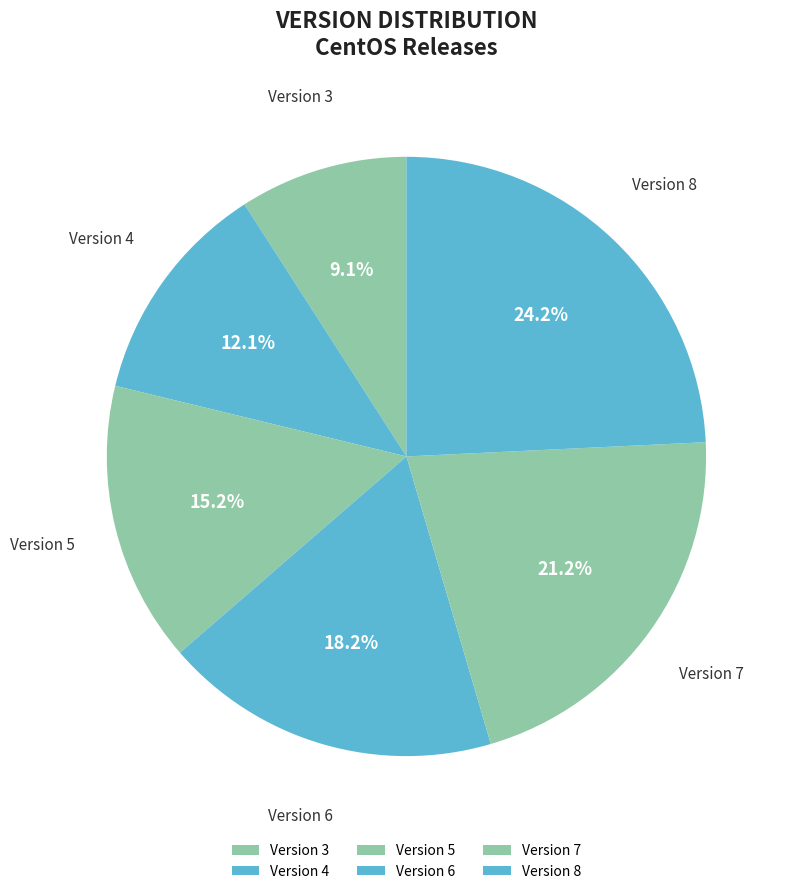

Approximately how many times larger is the value at Version 4 compared to Version 7?

0.6